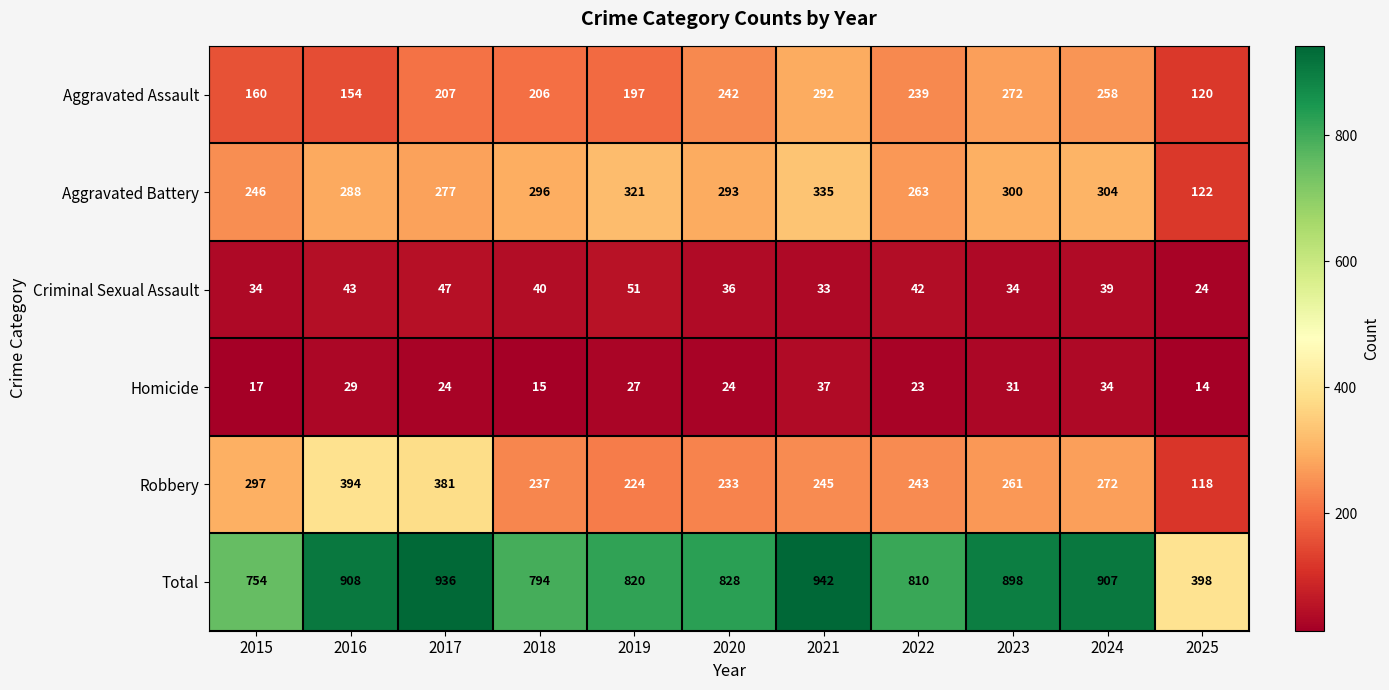

Which series has the largest total across all categories?

Total